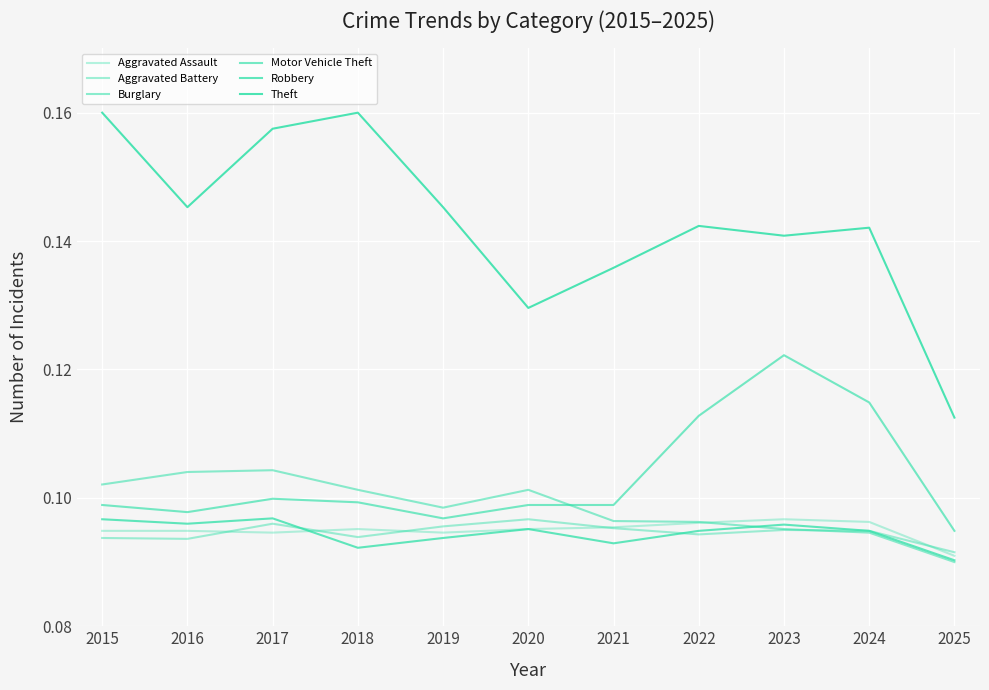

Does the chart display data point markers on the line(s)?

No